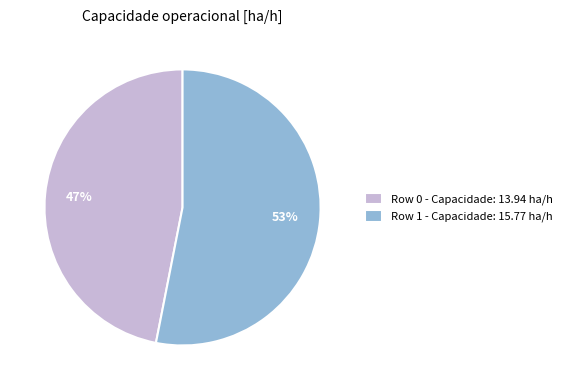

Which slice represents more than half of the pie?

Row 1